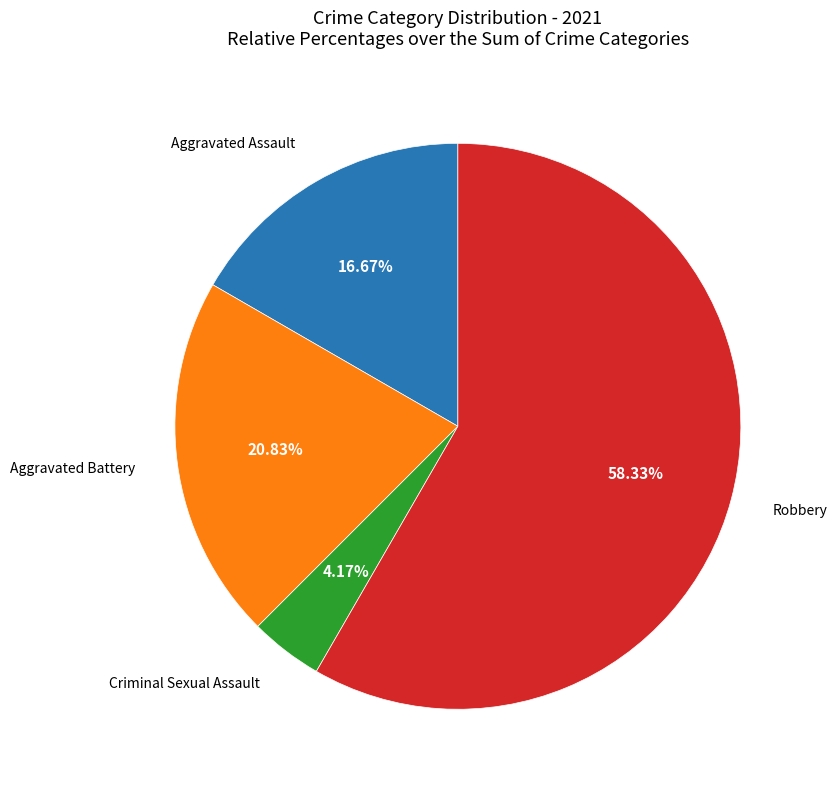

To the nearest percent, what is the difference between the largest and smallest slice percentages?

54%